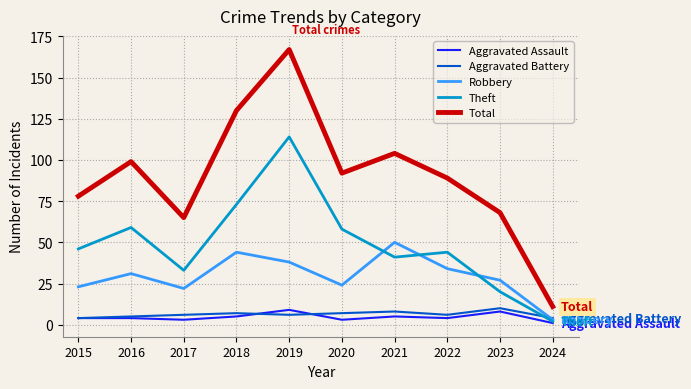

The Robbery series shows 5 at 2017. True or false?

False